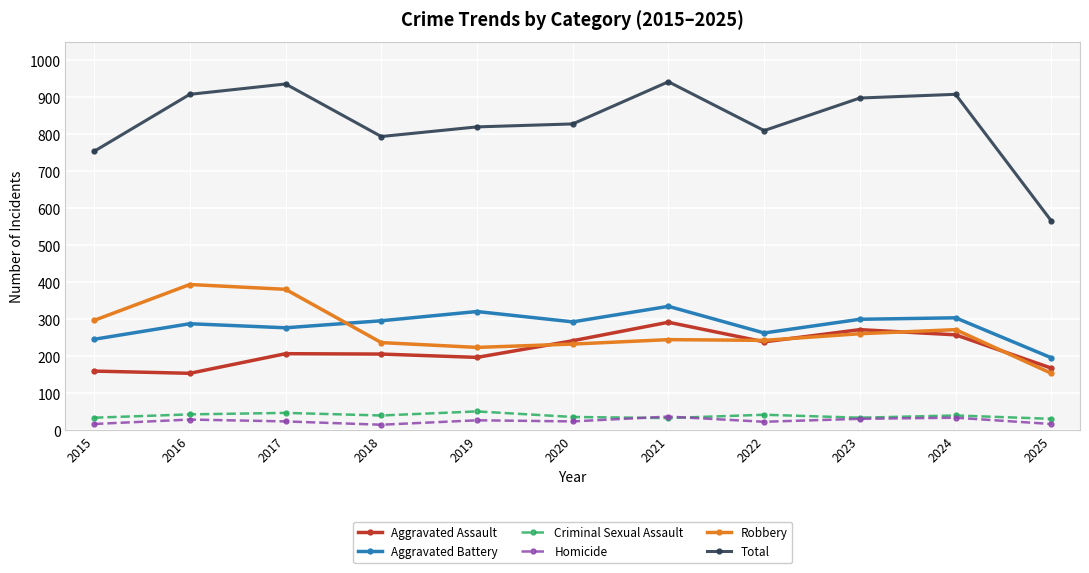

Which series has the largest total across all categories?

Total